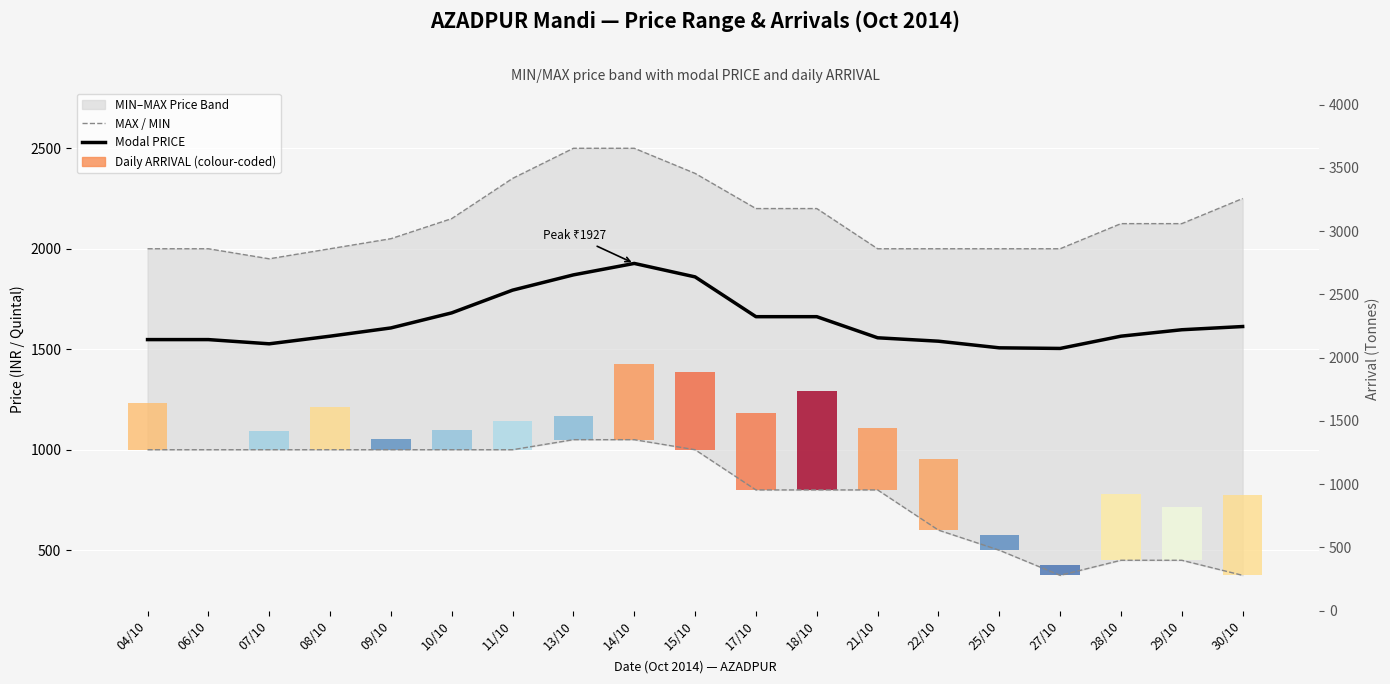

What is the average value of the MAX series?

2146